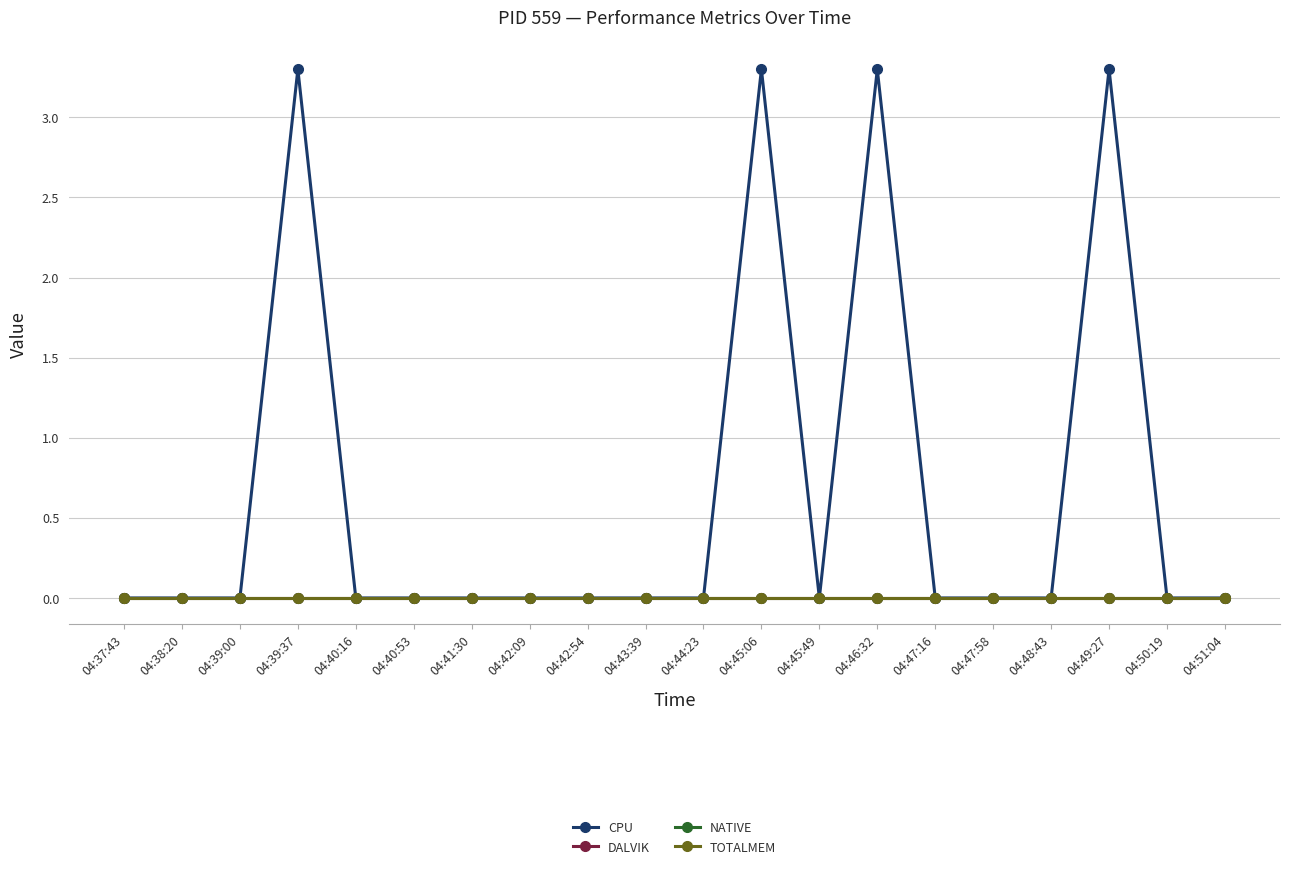

What is the value of the CPU point at the 4th from the left?

3.3